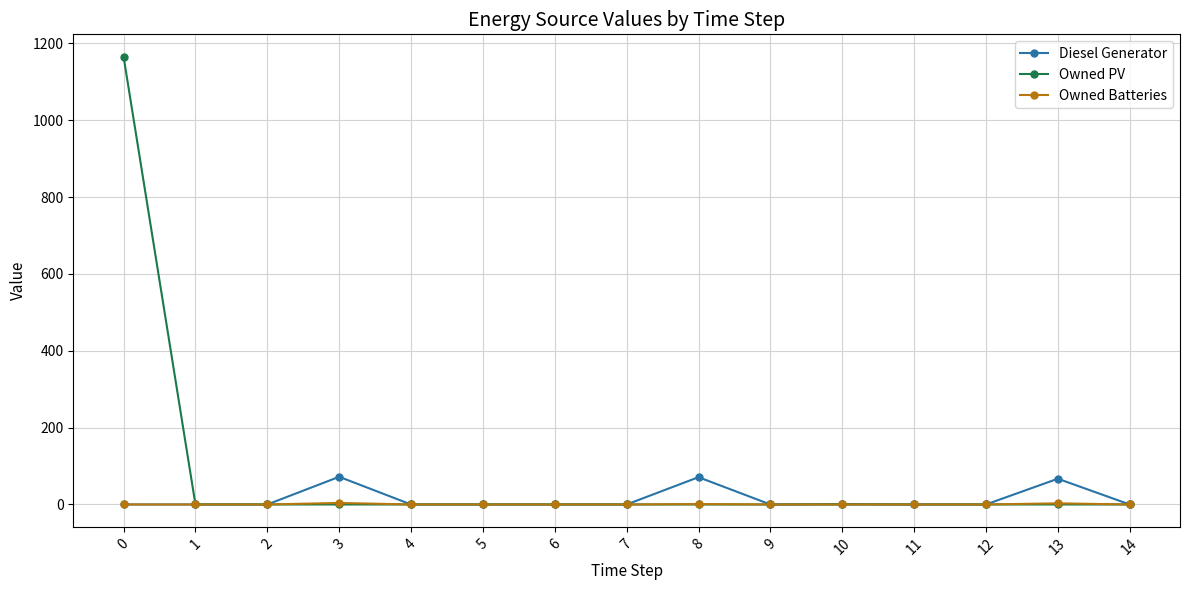

What are all the series names shown in the legend?

Diesel Generator, Owned PV, Owned Batteries